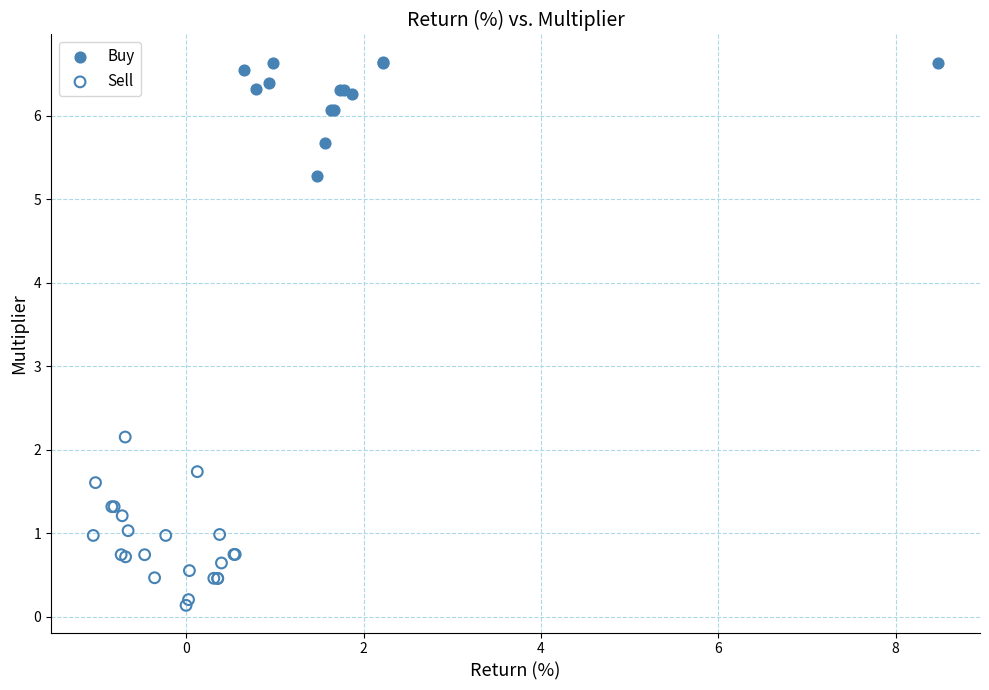

Which series contains the highest Y value?

Buy